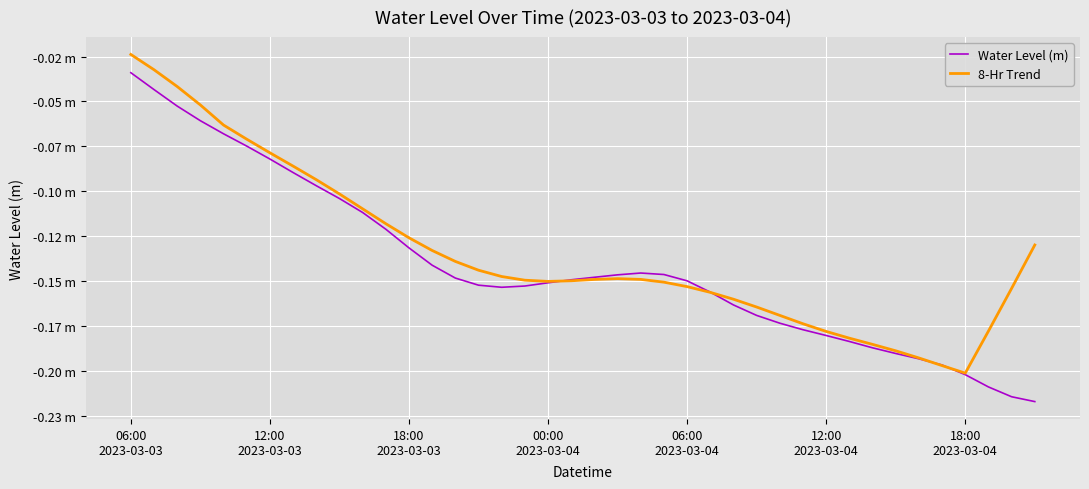

What is the sum of all Water Level (m) values?

-5.7